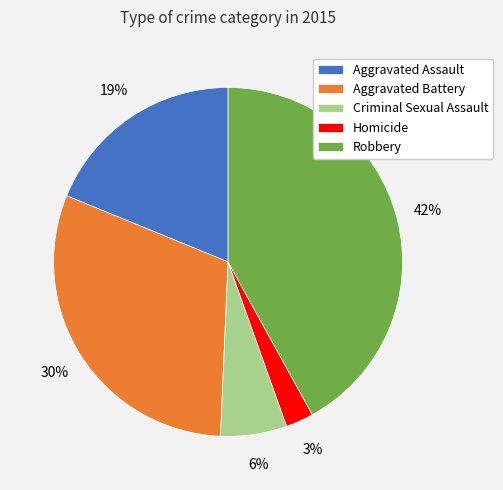

Count the number of slices in the pie.

5